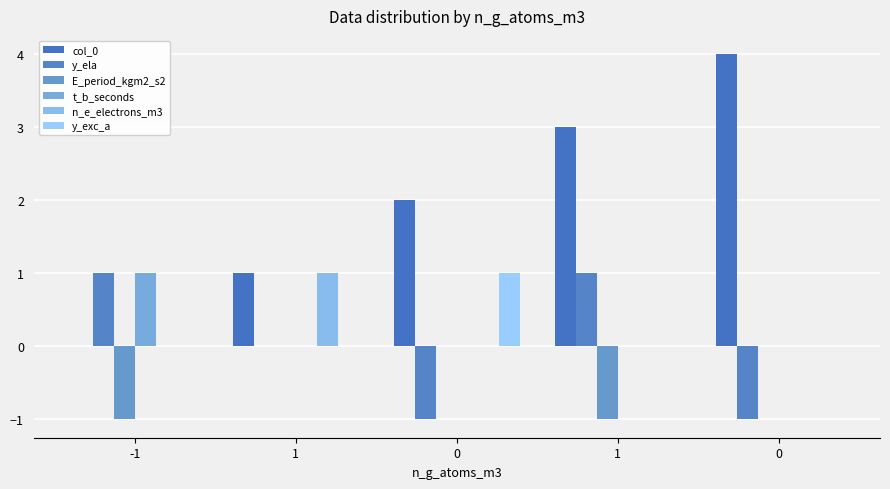

At which label is n_e_electrons_m3 closest to 0?

-1